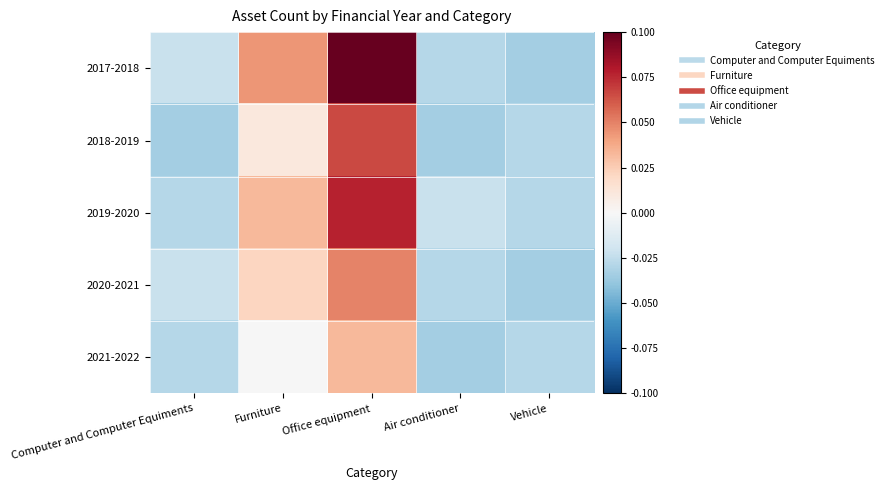

At which category is the sum across all series the highest?

Office equipment